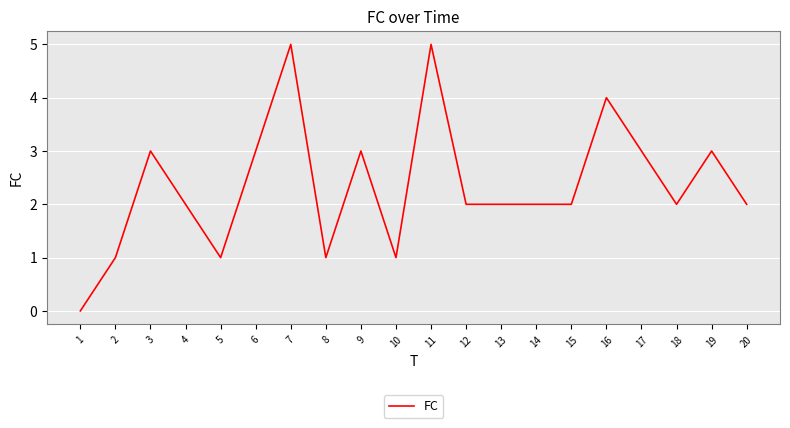

Where is the first local maximum?

3